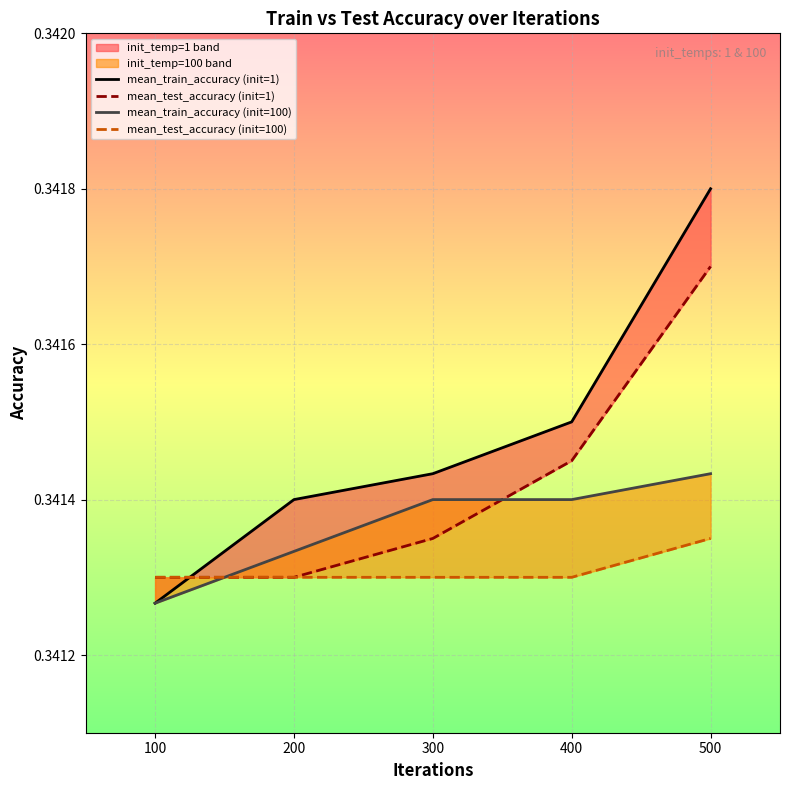

What is the value of the mean_train_accuracy (init=1) point at the 2nd from the left?

0.3